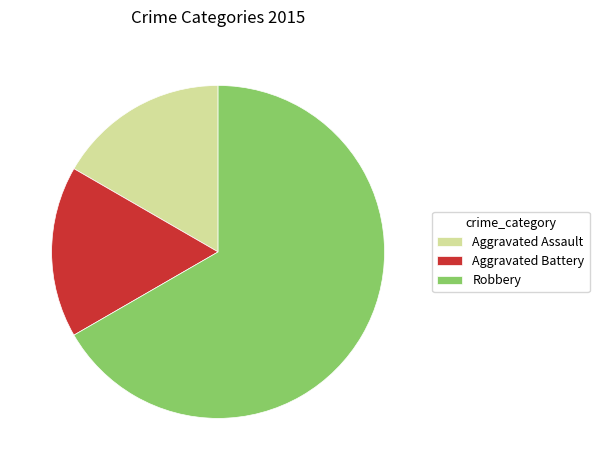

How many slices are in this pie chart?

3